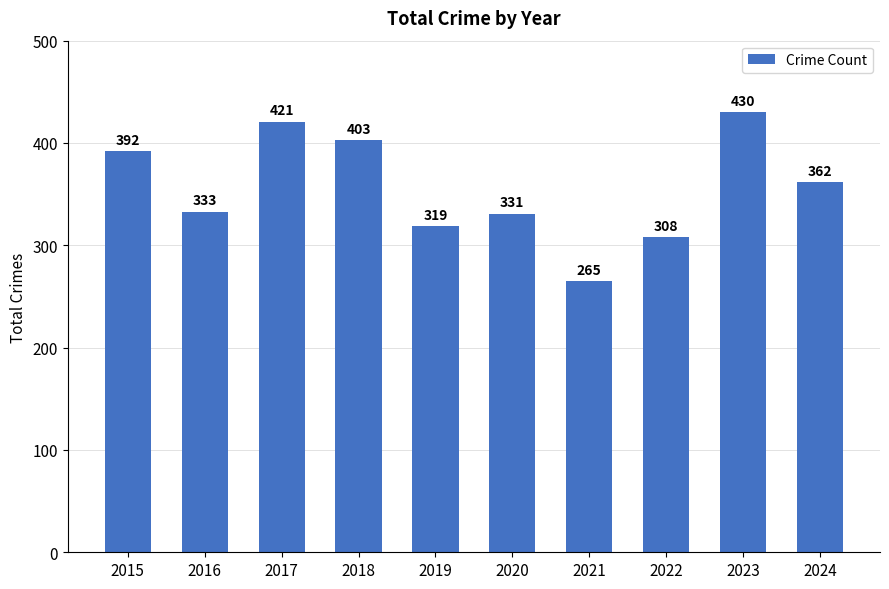

What is the value of the 7th bar from the left?

265